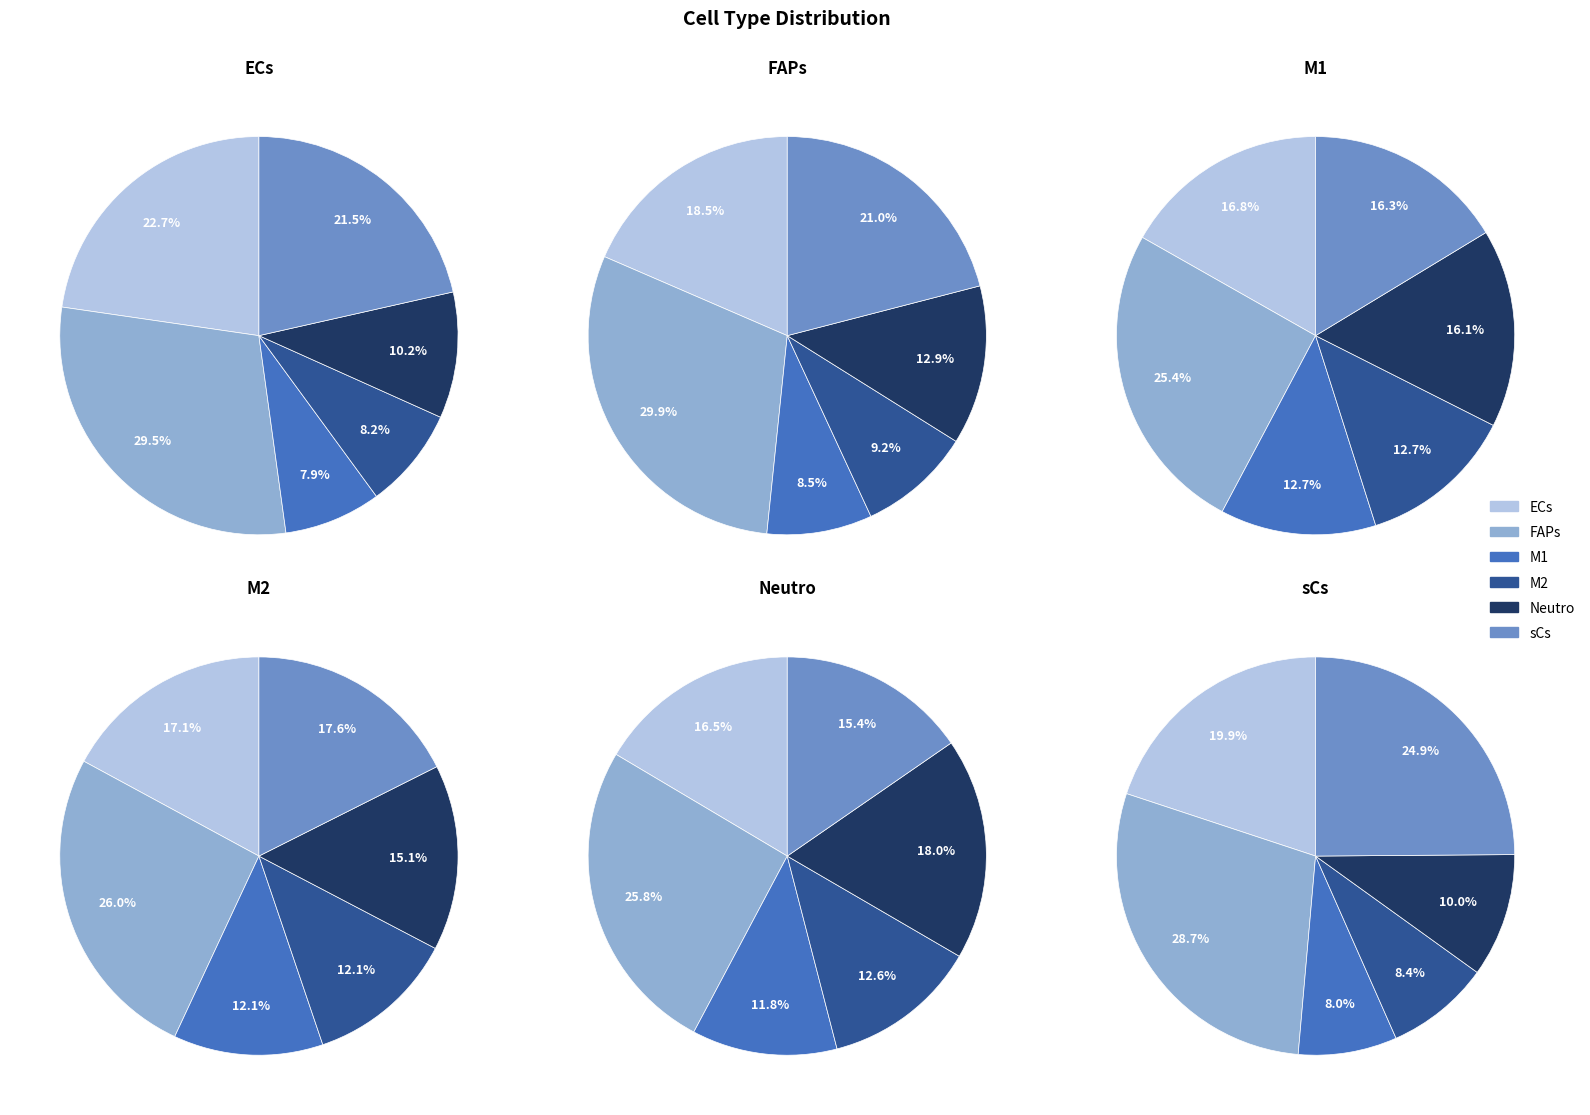

How many segments does this pie chart have?

6